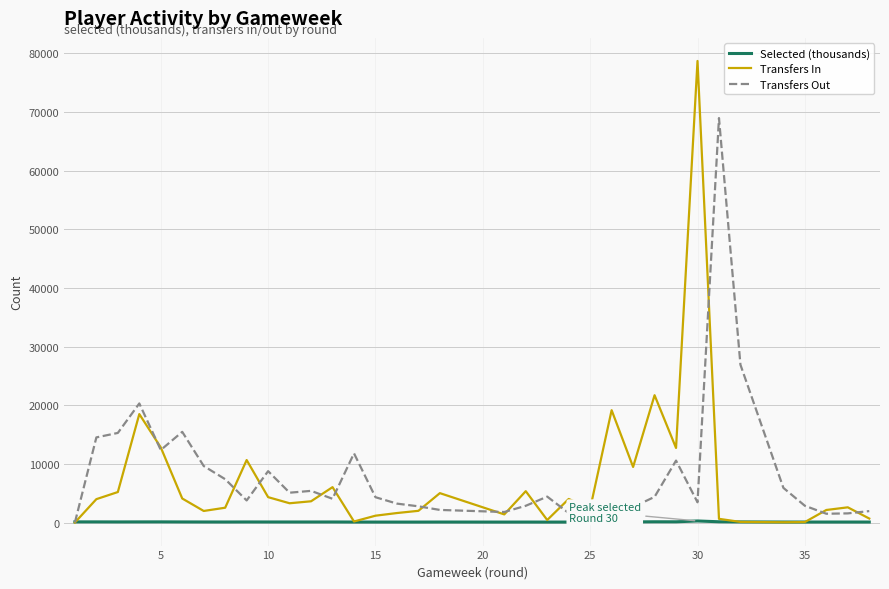

After their last crossing, which series has the higher values: Selected (thousands) or Transfers Out?

Transfers Out